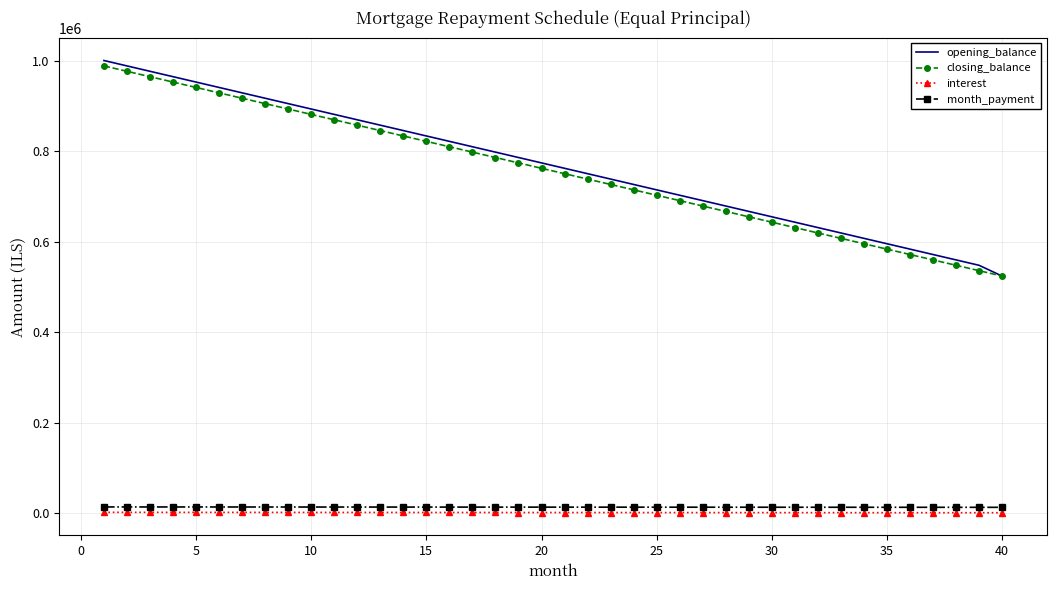

Rank the series by their maximum value, from lowest to highest.

interest, month_payment, closing_balance, opening_balance